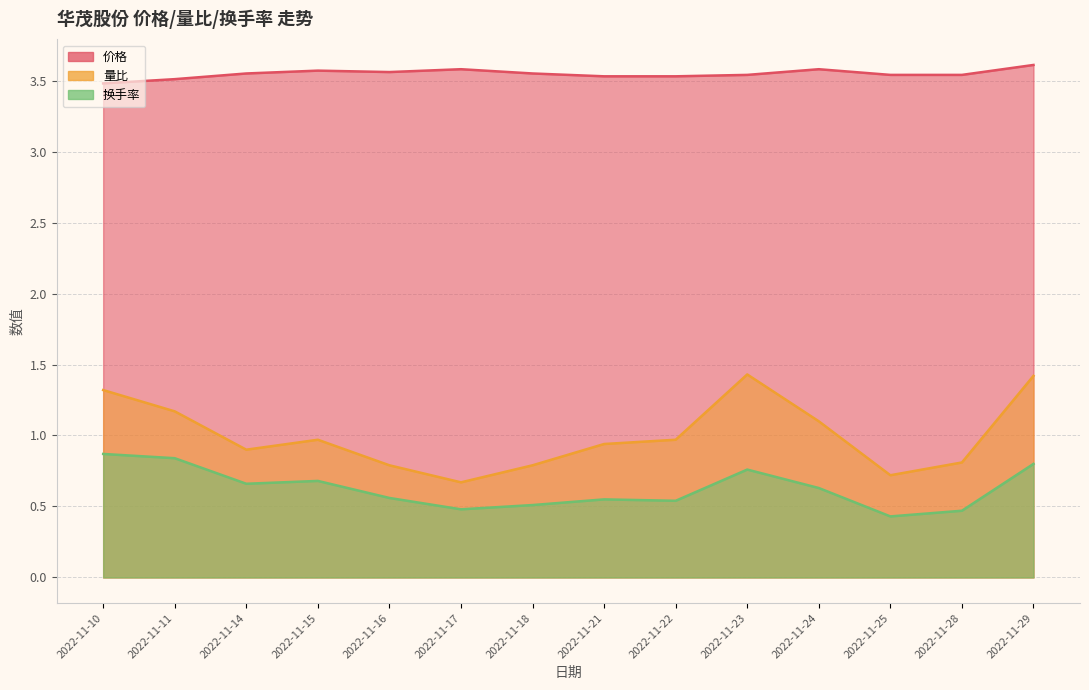

Which has a higher value, 2022-11-11 or 2022-11-25?

2022-11-25